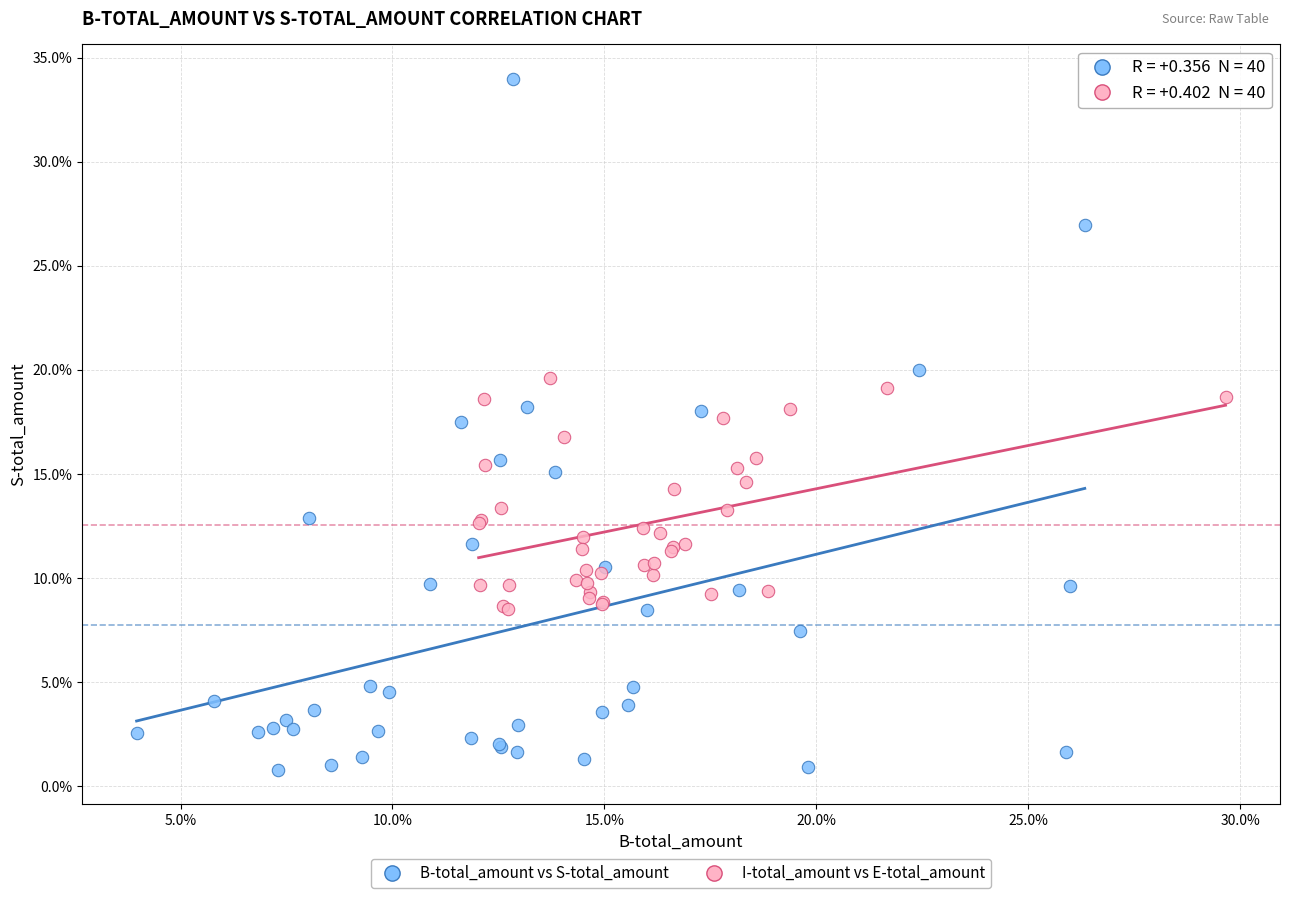

What are all the series names shown in the legend?

B-total_amount vs S-total_amount, I-total_amount vs E-total_amount